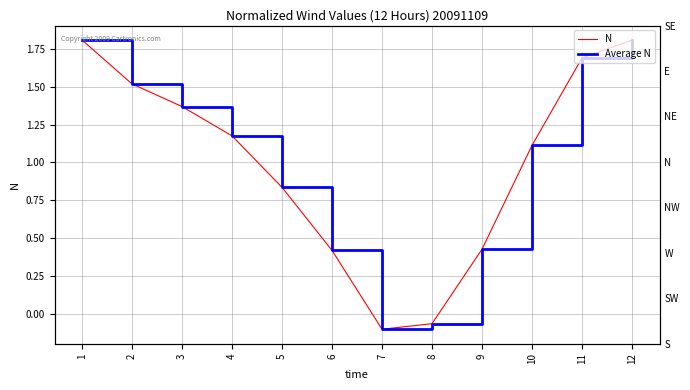

At how many categories does at least one series exceed 0?

10